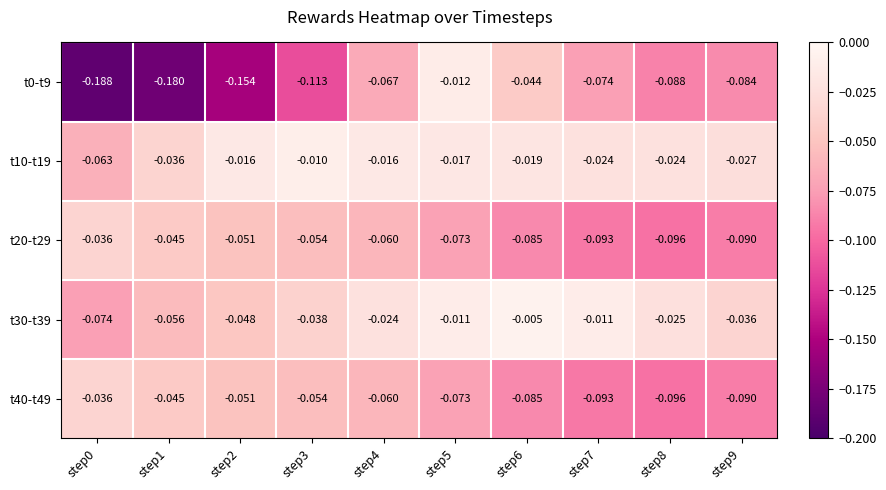

Is the value of t40-t49 at step4 greater than the value of t30-t39 at step5?

No